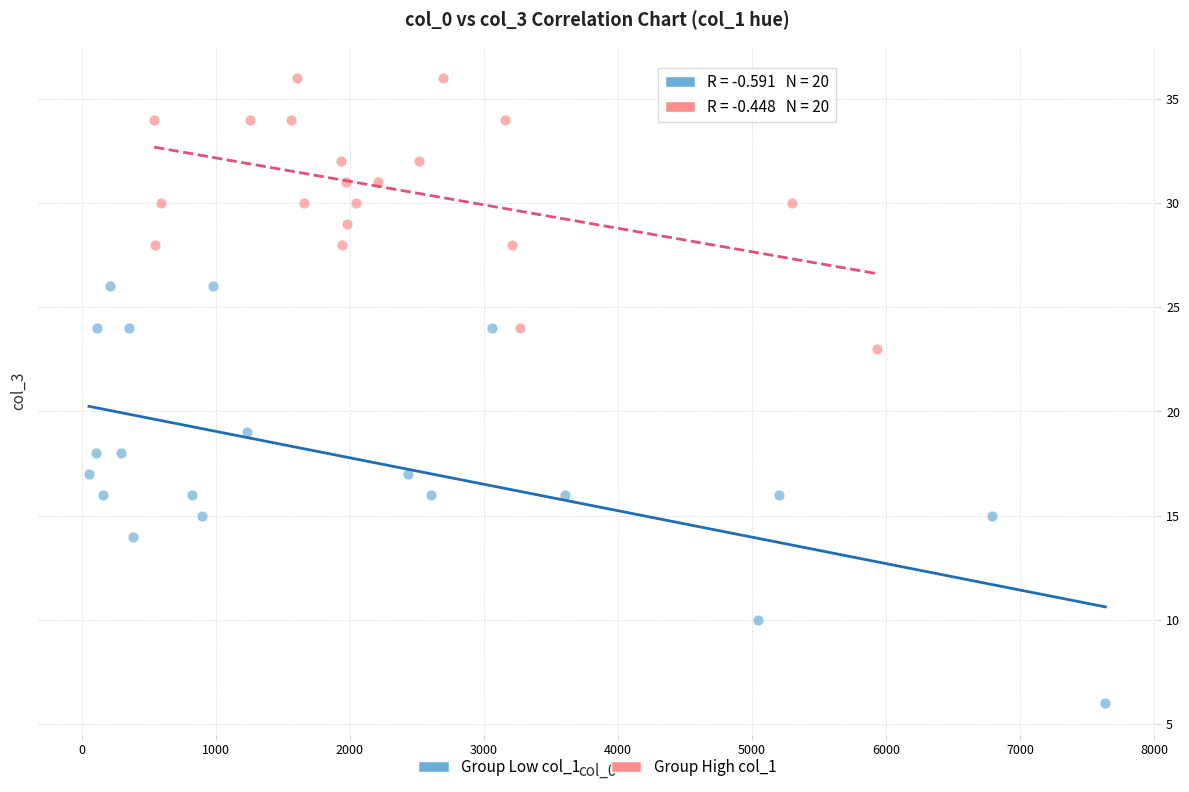

Which series has the largest Y range (max minus min)?

Group Low col_1